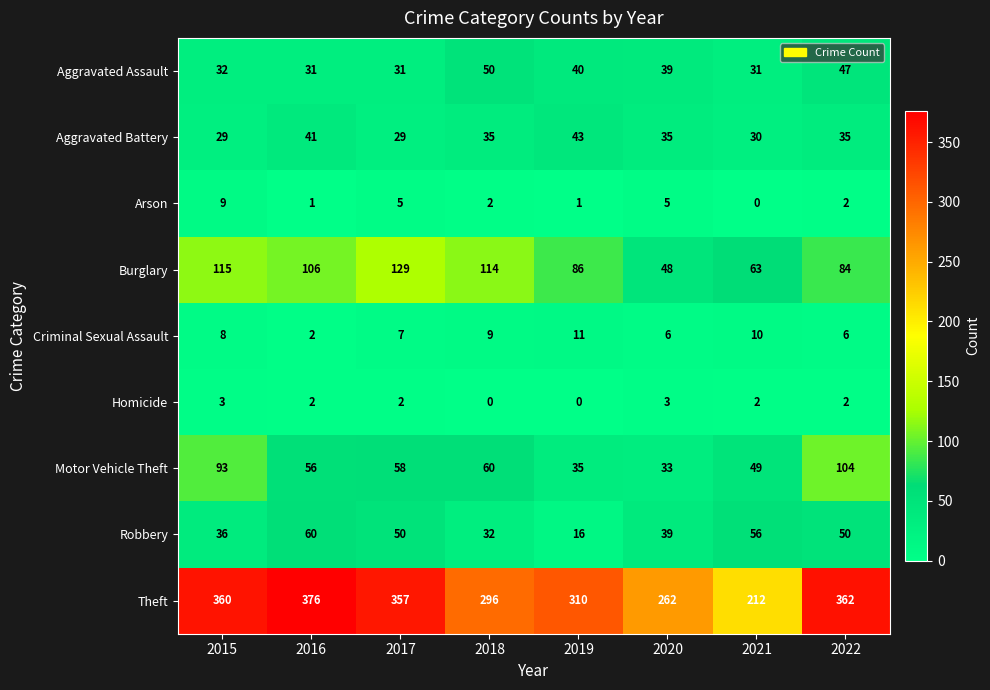

At 2017, list the series in order from smallest to largest.

Homicide, Arson, Criminal Sexual Assault, Aggravated Battery, Aggravated Assault, Robbery, Motor Vehicle Theft, Burglary, Theft